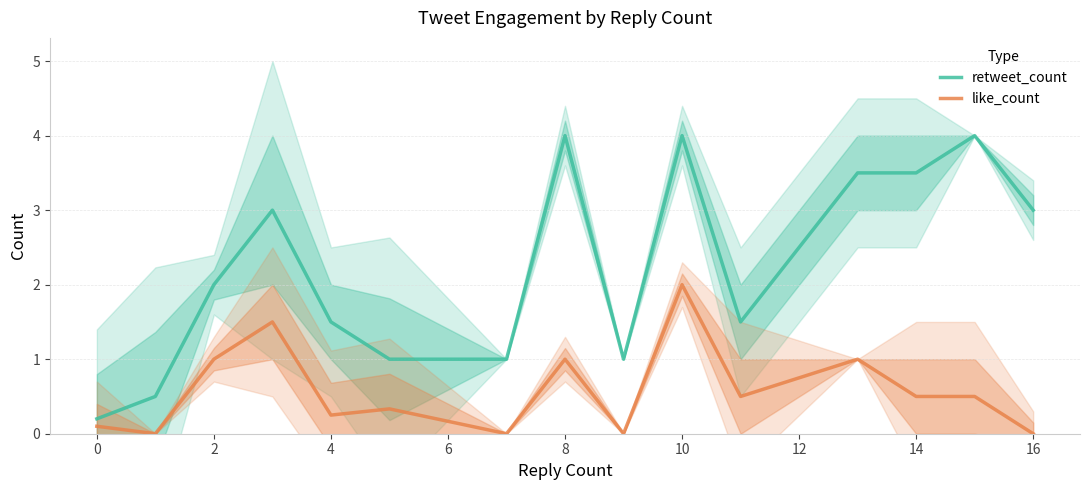

What are all the series names shown in the legend?

retweet_count, like_count